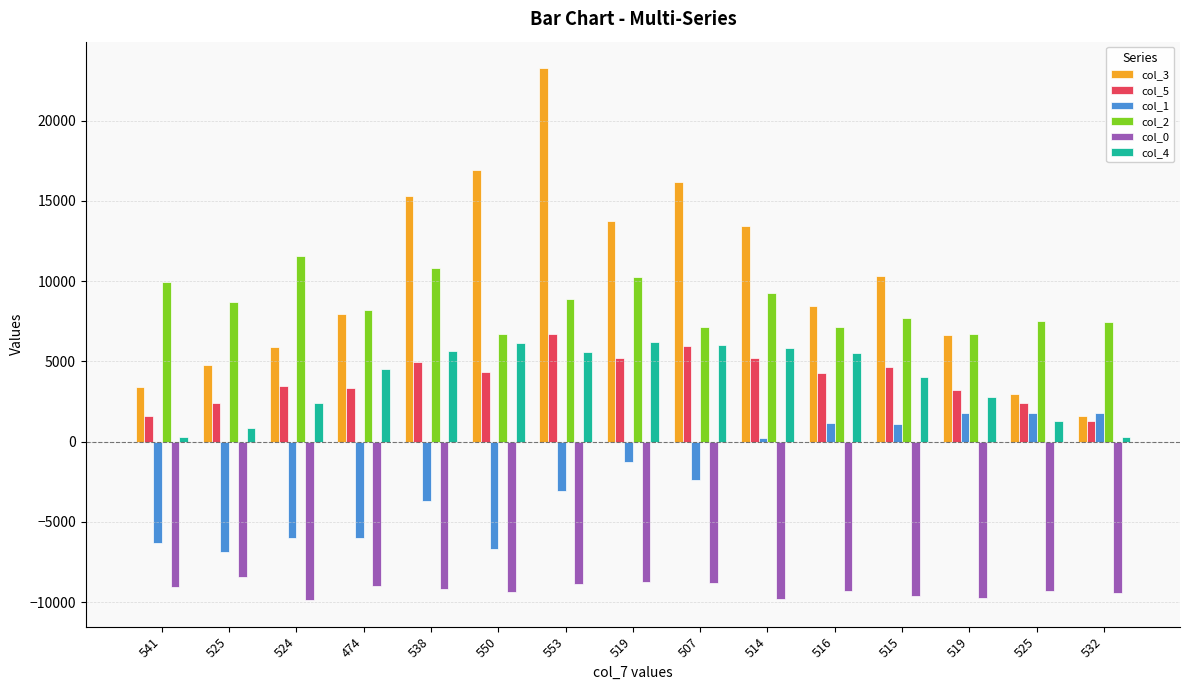

Count the number of categories in the chart.

15